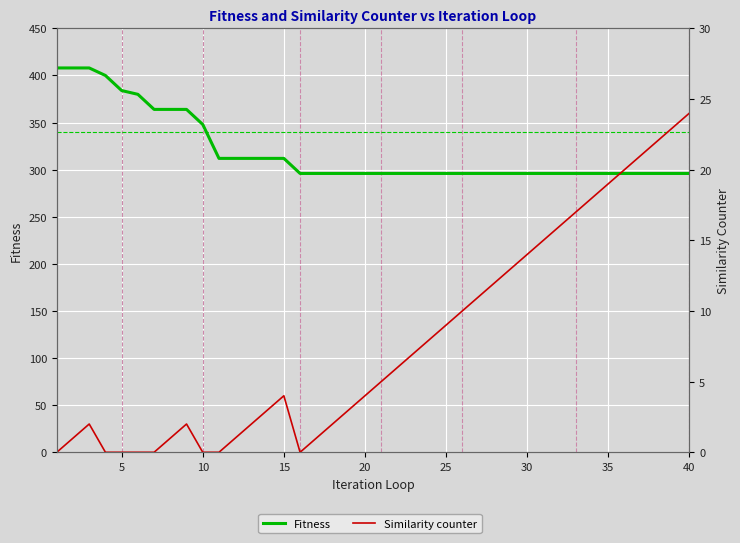

True or false: Similarity counter and Fitness intersect in this chart.

False